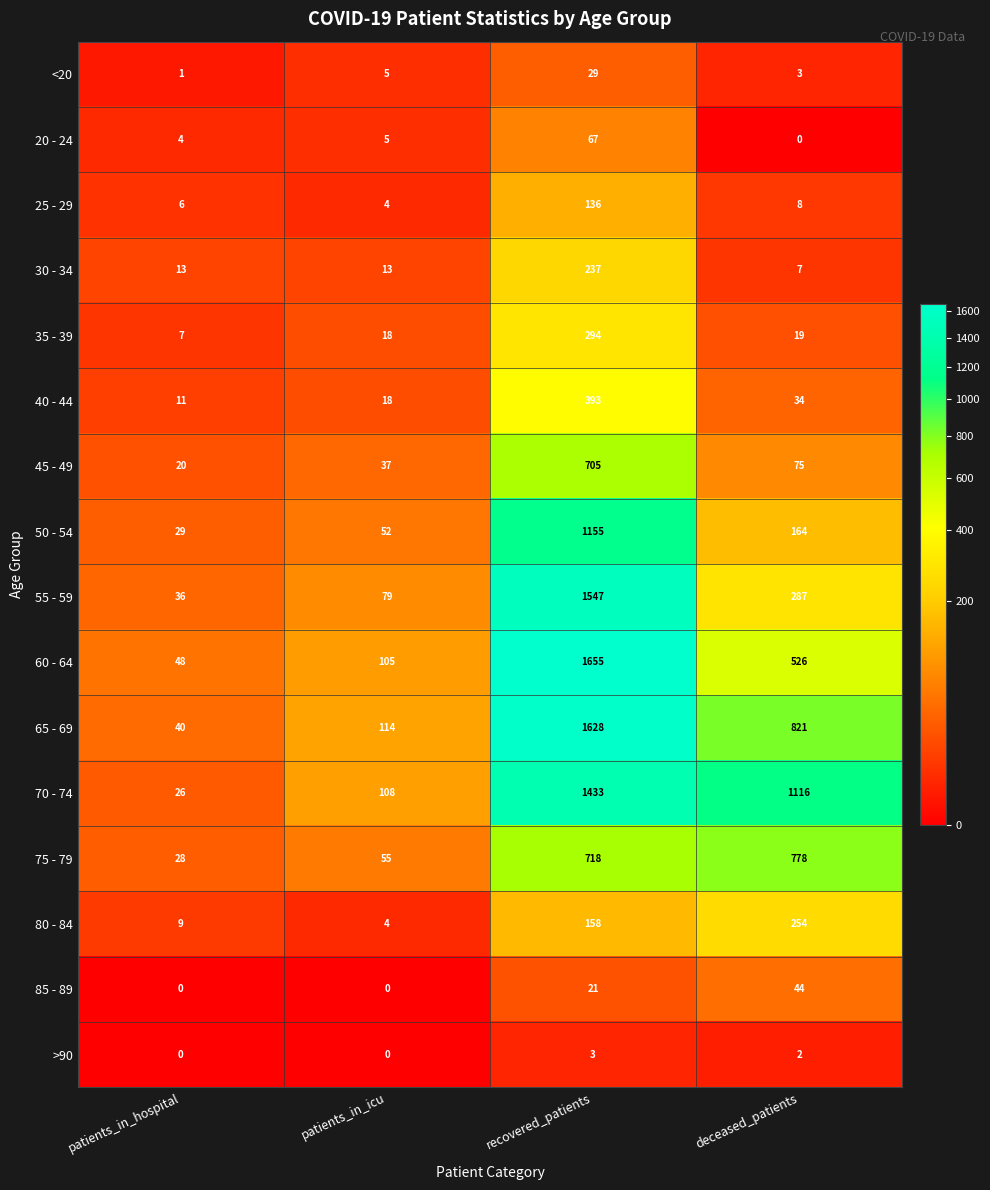

At how many categories does at least one series exceed 632?

2